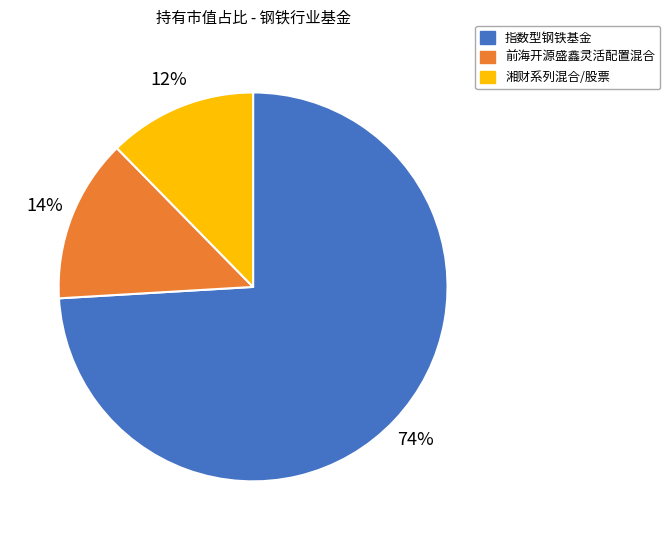

Is it true that 指数型钢铁基金 is 74% of the pie?

True